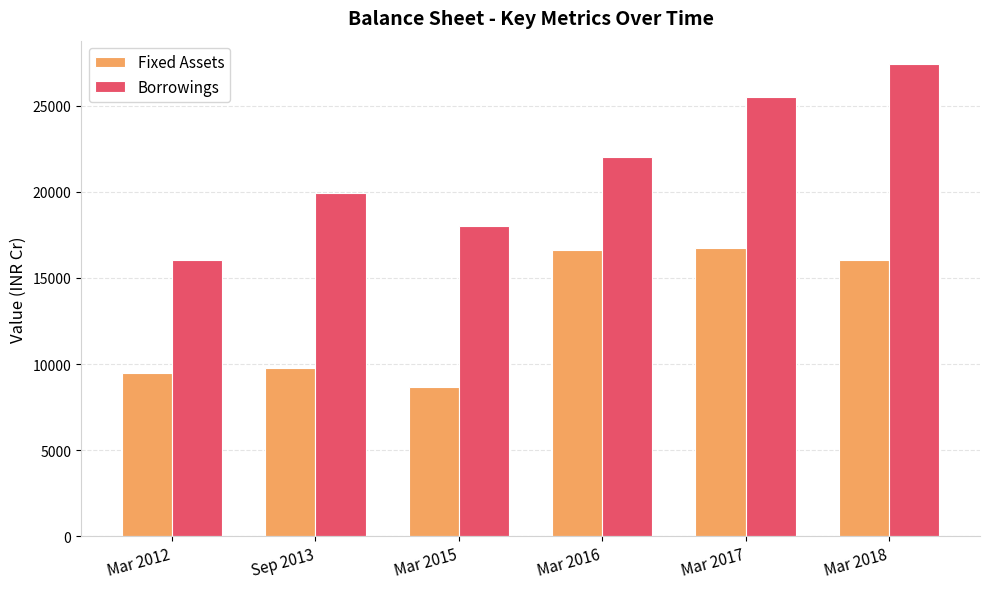

Reading left to right, what are all the values shown in this chart?

Fixed Assets: 9458	9765	8687	16645	16763	16063
Borrowings: 16050	19932	18009	22037	25506	27415